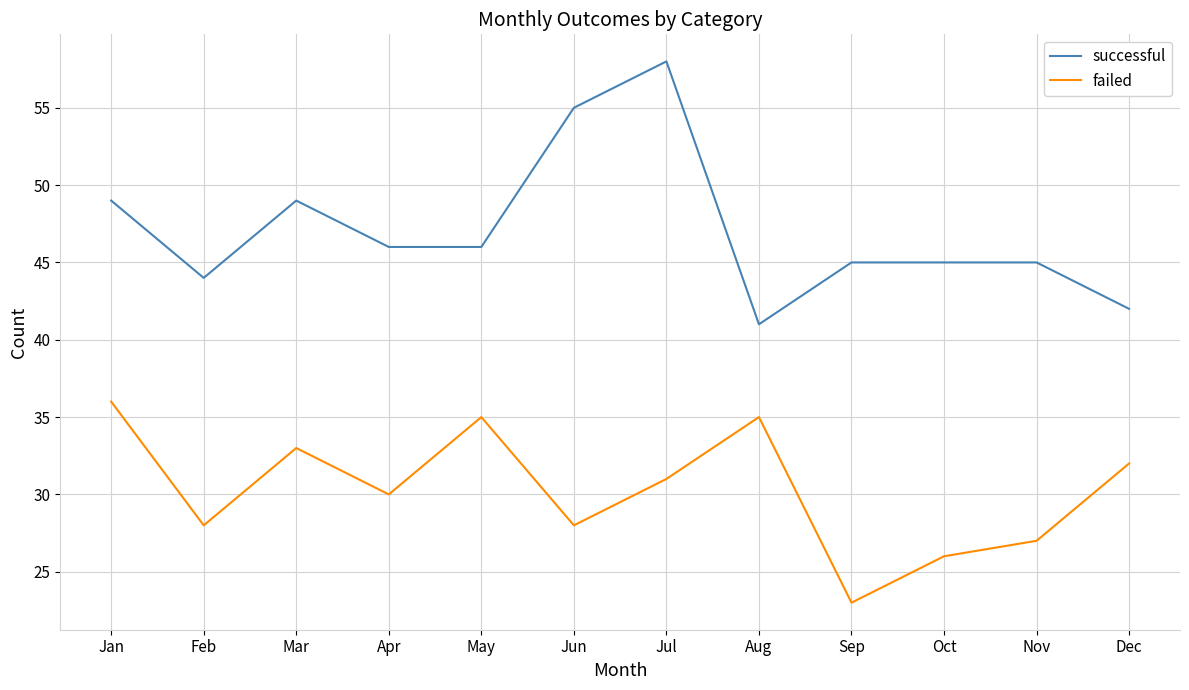

Rank the series by their average value, from lowest to highest.

failed, successful